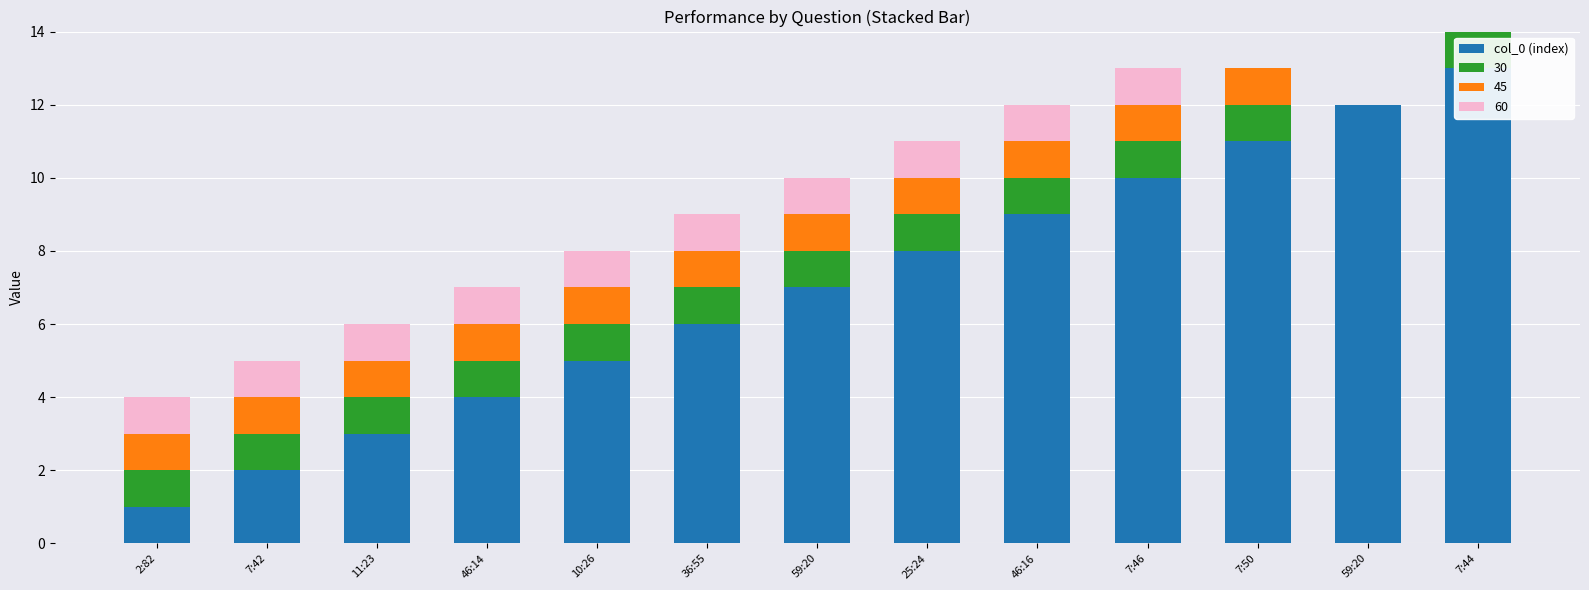

What is the average value?

7